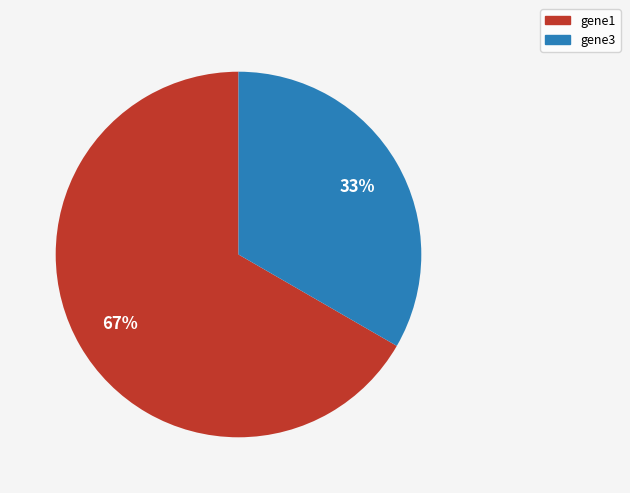

How many slices are in this pie chart?

2